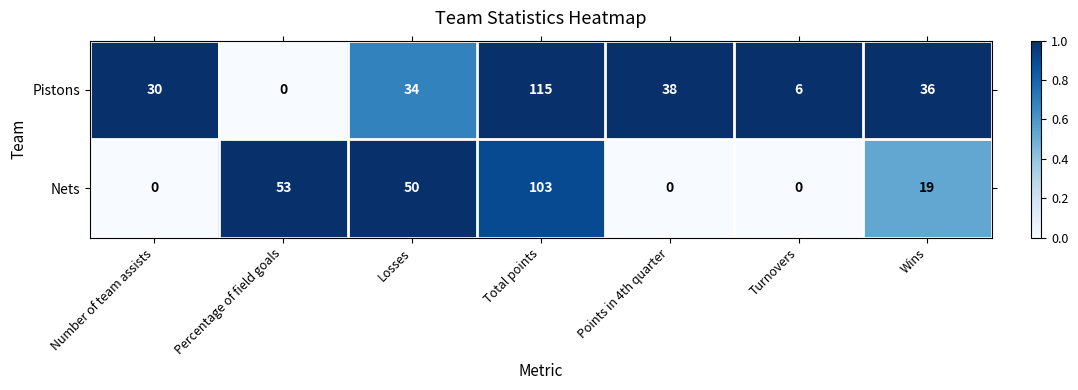

The Nets series shows -49 at Number of team assists. True or false?

False